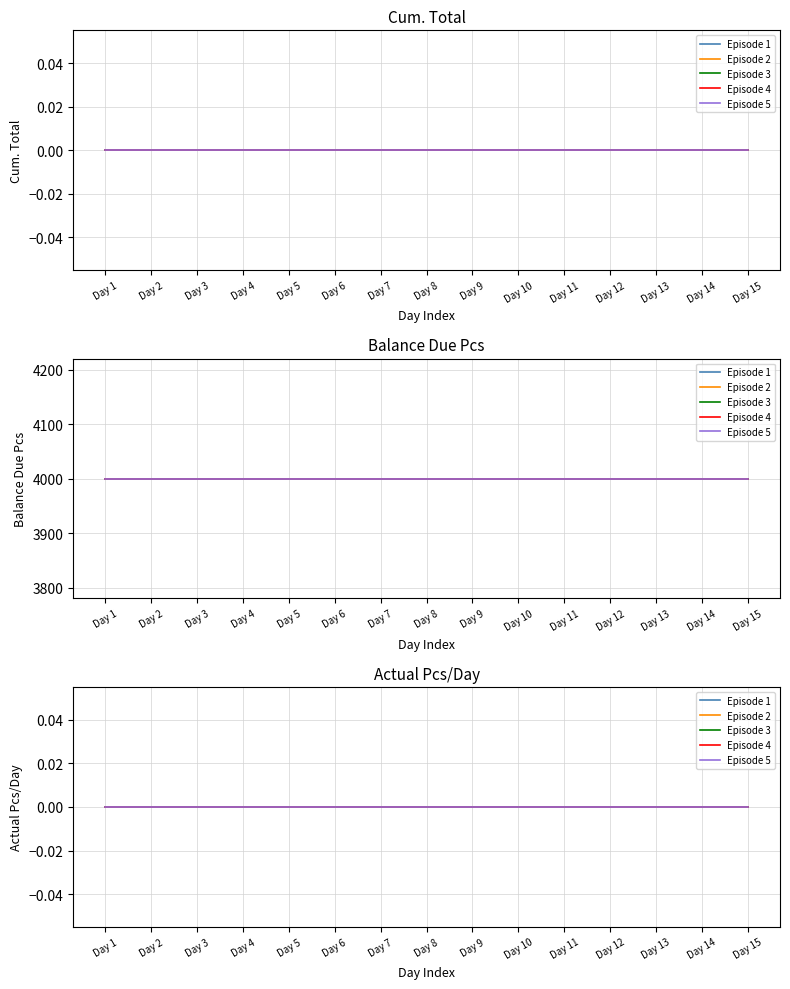

What is the lowest value of the Balance Due Pcs series?

4000